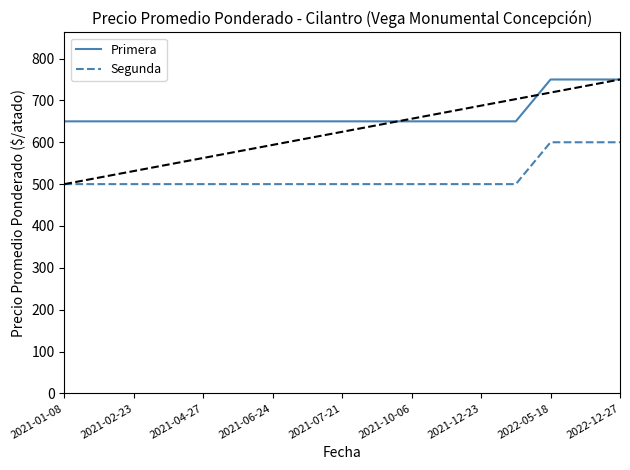

True or false: Segunda and Primera intersect in this chart.

False